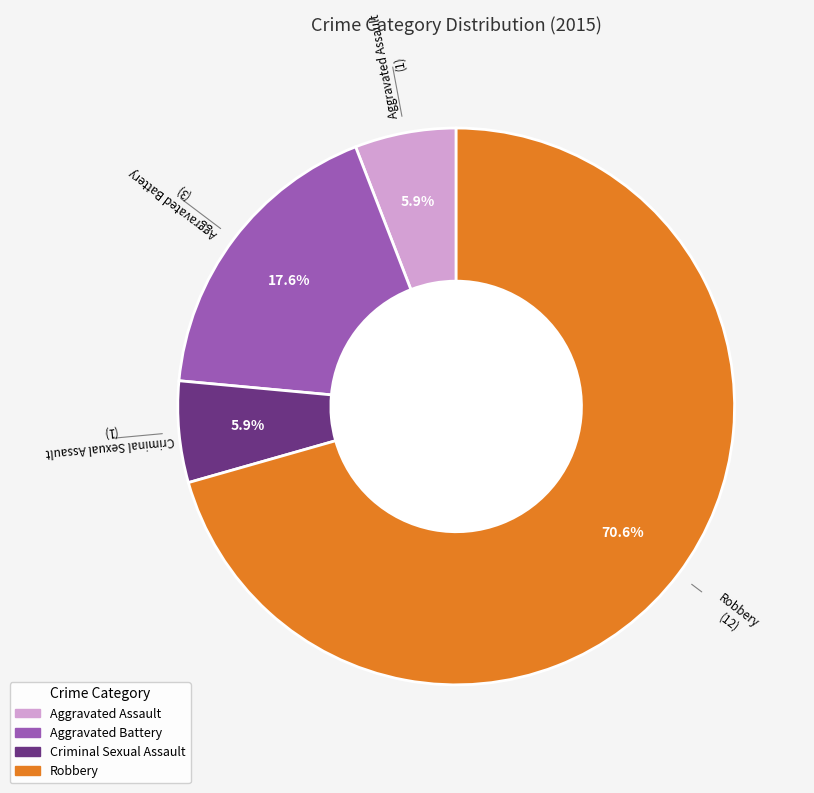

Is Robbery the majority of the pie?

Yes